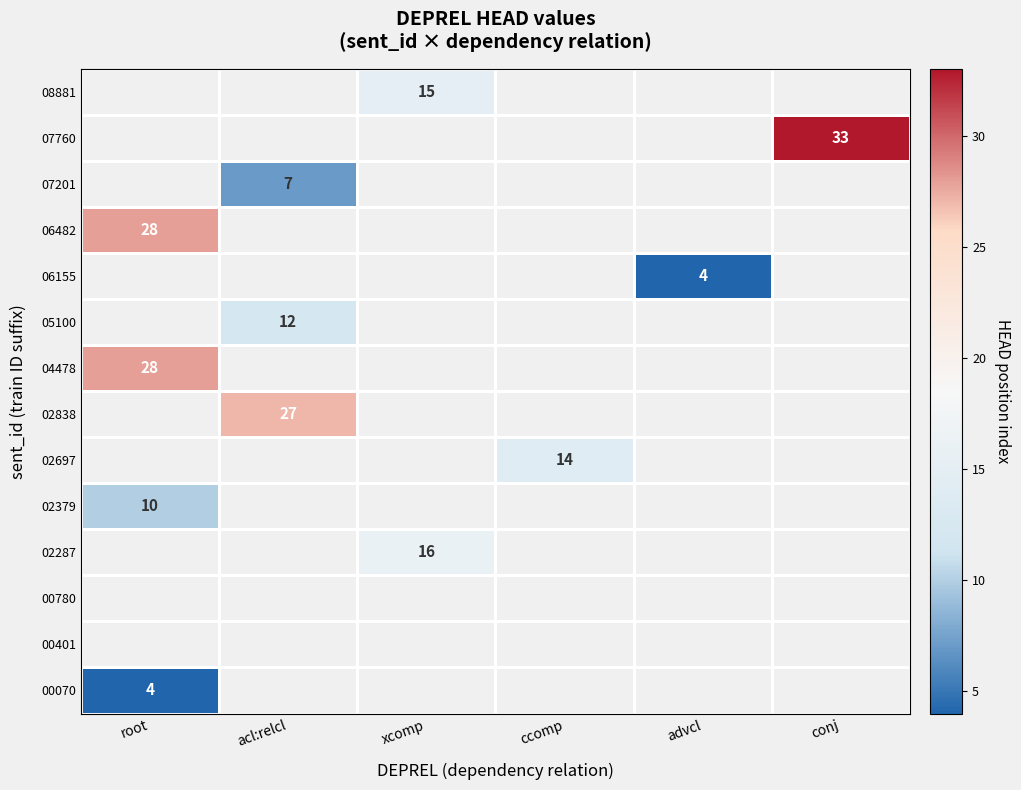

Which category has the lowest value across all series?

root